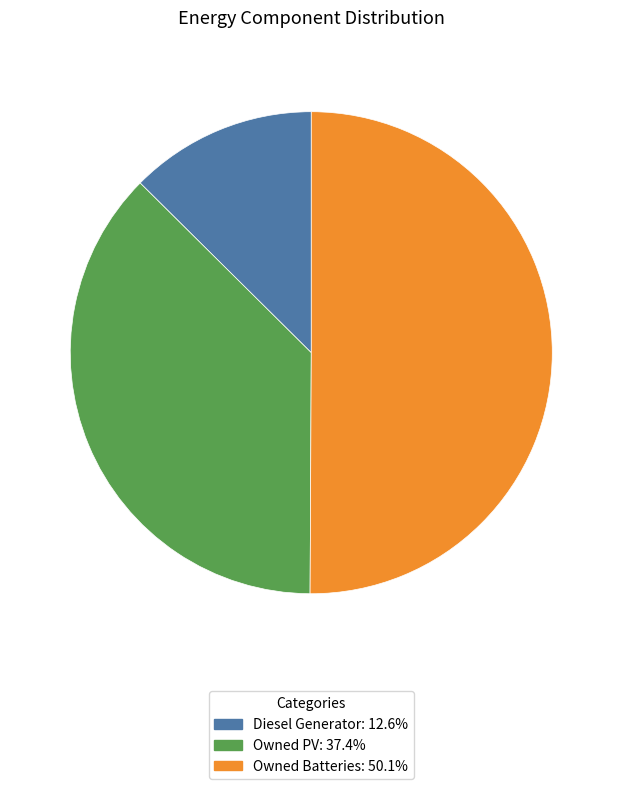

How many slices are in this pie chart?

3